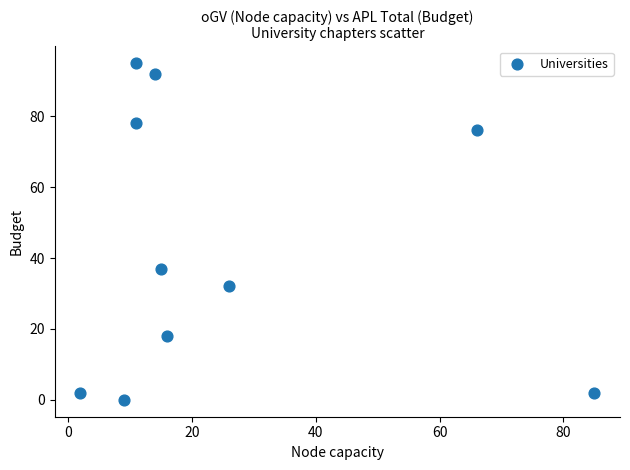

What Y value in the scatter plot is closest to 47?

37